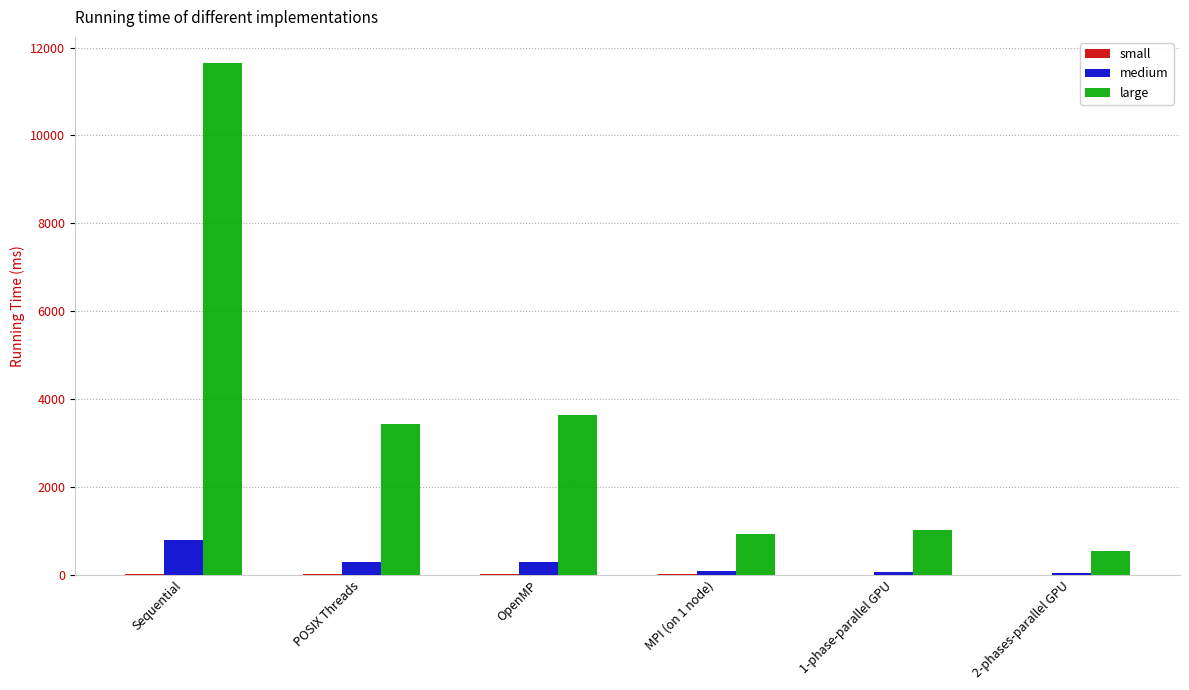

Which series has the largest total across all categories?

large